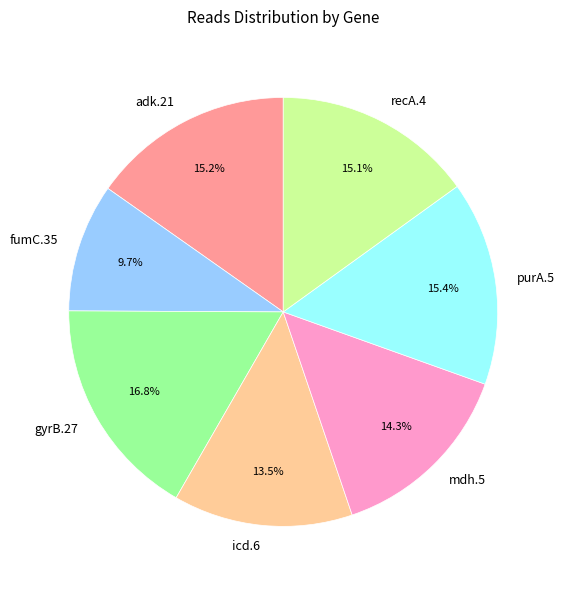

How many segments does this pie chart have?

7